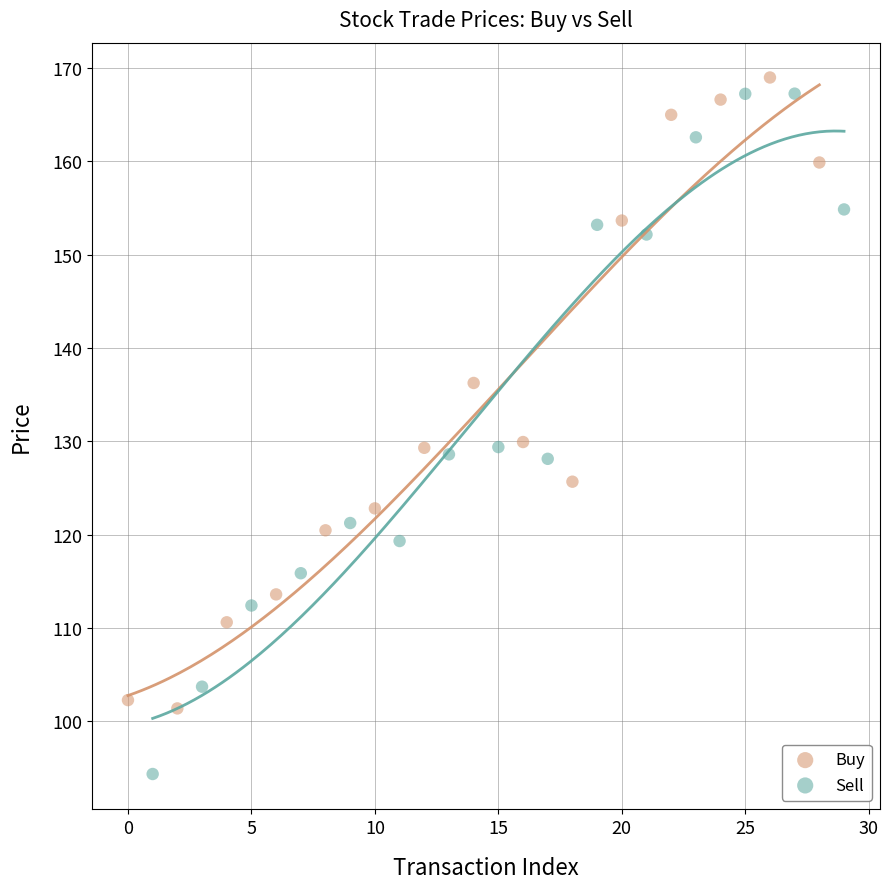

What are all the series names shown in the legend?

Buy, Sell